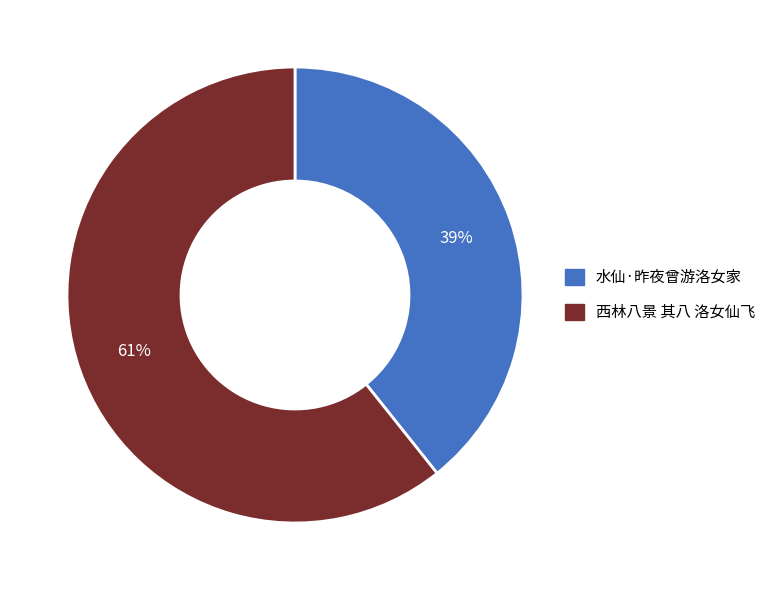

Which category has the smallest portion of the pie?

水仙·昨夜曾游洛女家